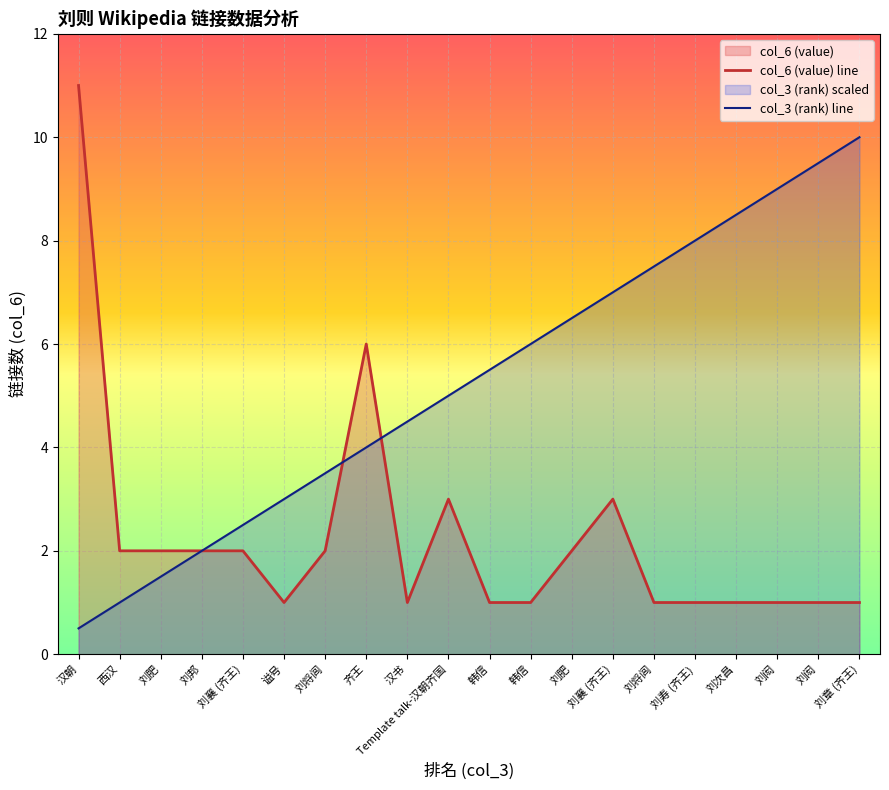

Is it true that col_3 (rank) line equals 2.0 at 刘邦?

True